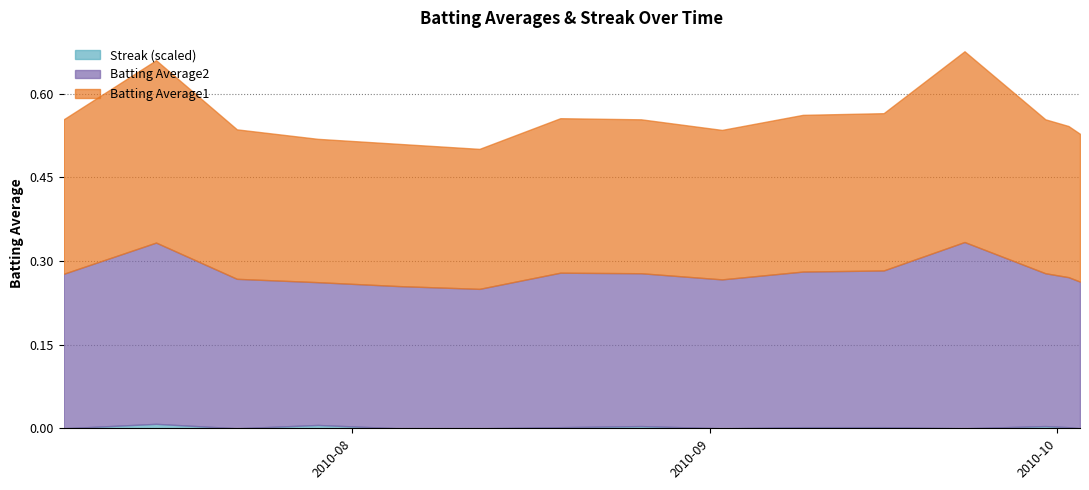

Does the chart display data point markers on the line(s)?

No